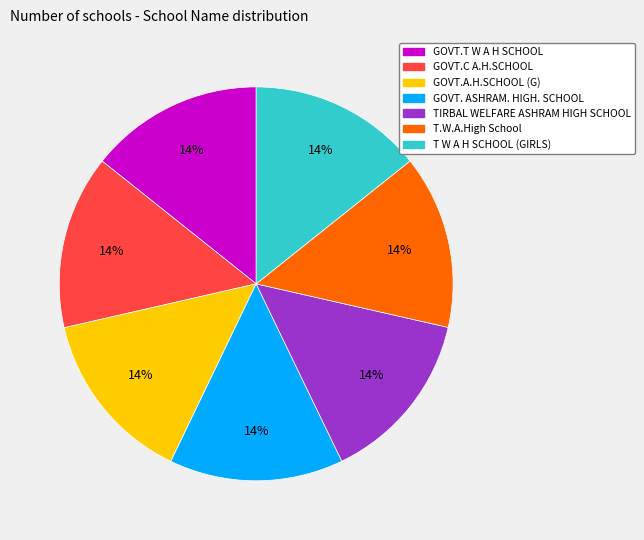

Does GOVT.C A.H.SCHOOL represent more than half of the total?

No